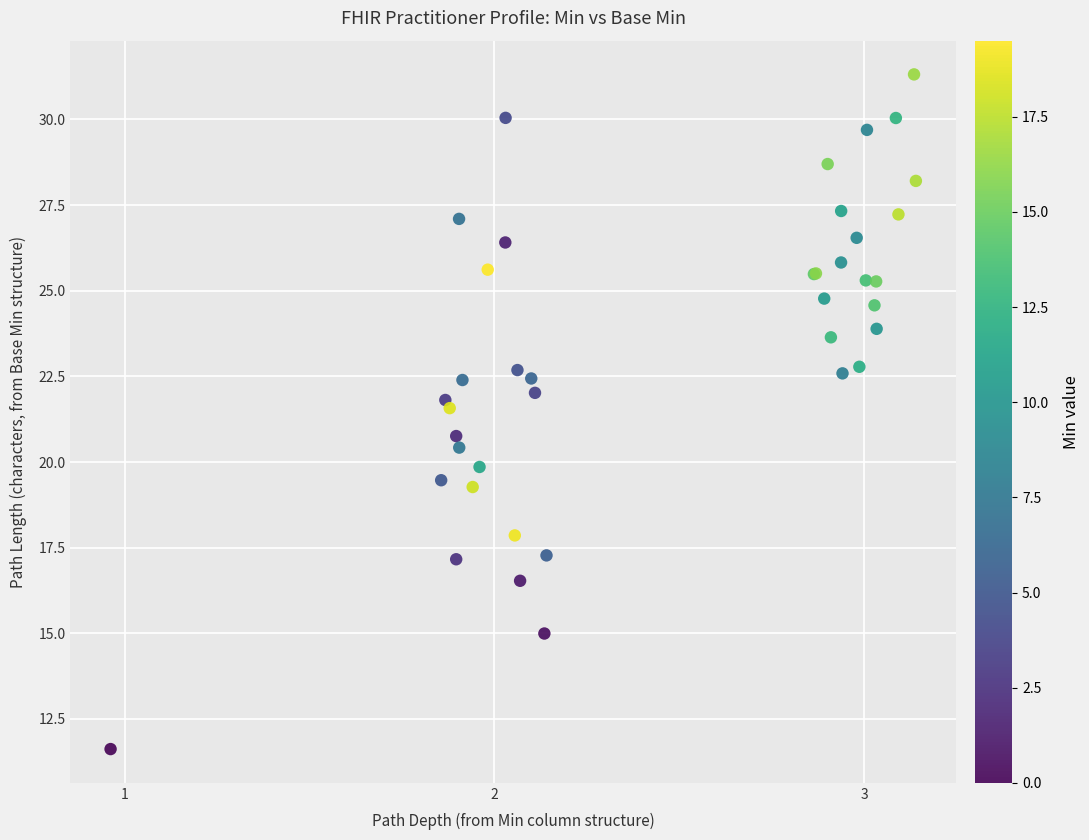

What Y value in the scatter plot is closest to 21?

20.8